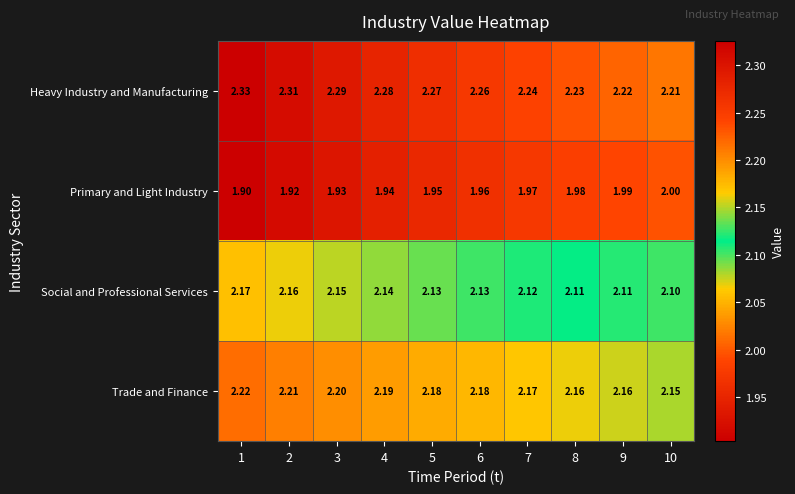

Rank the series by their average value, from lowest to highest.

Primary and Light Industry, Social and Professional Services, Trade and Finance, Heavy Industry and Manufacturing